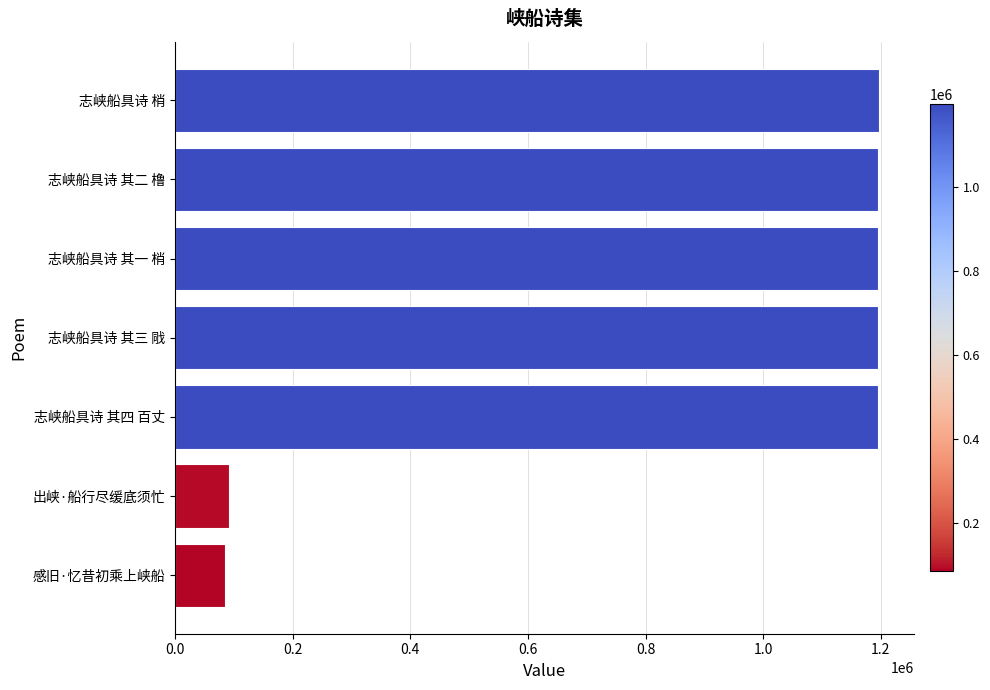

Is it true that the value at 志峡船具诗 其一 梢 is 563722?

False